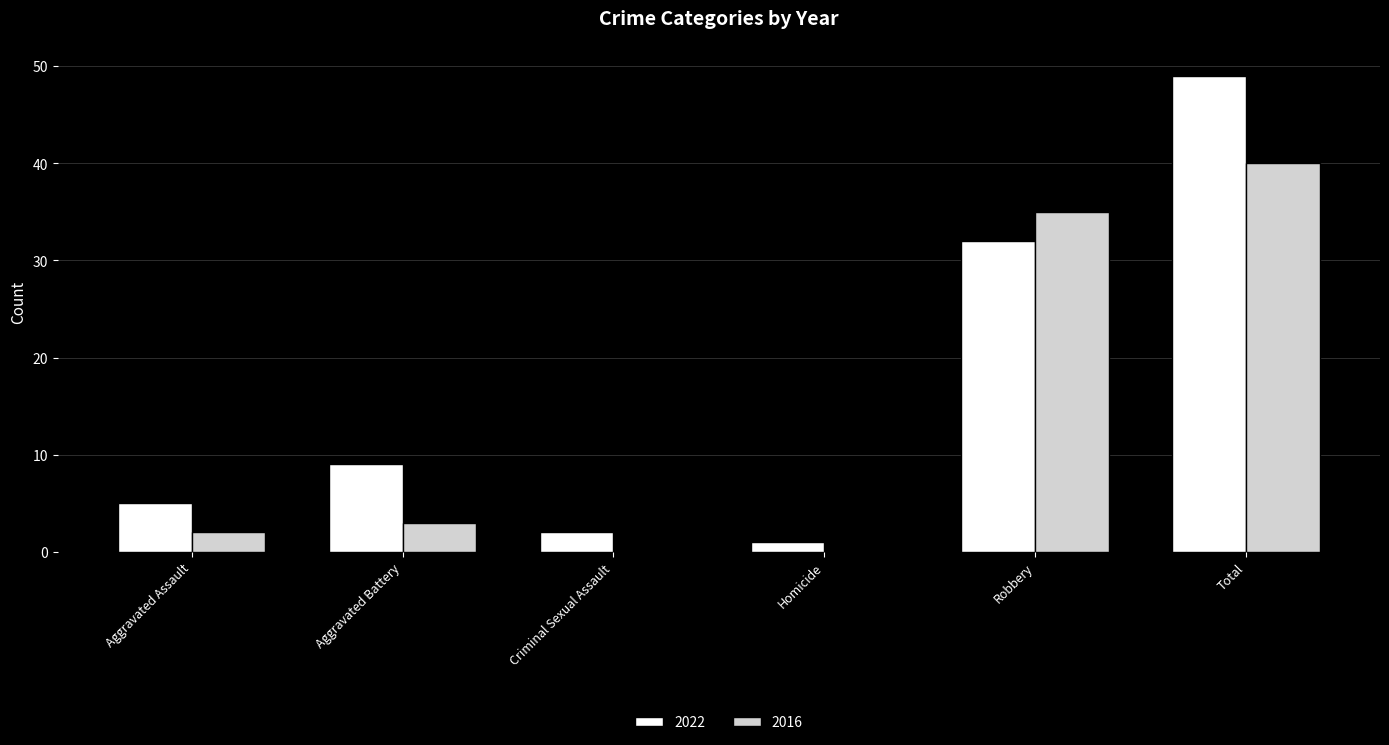

What value does the 2022 series have at Aggravated Battery?

9